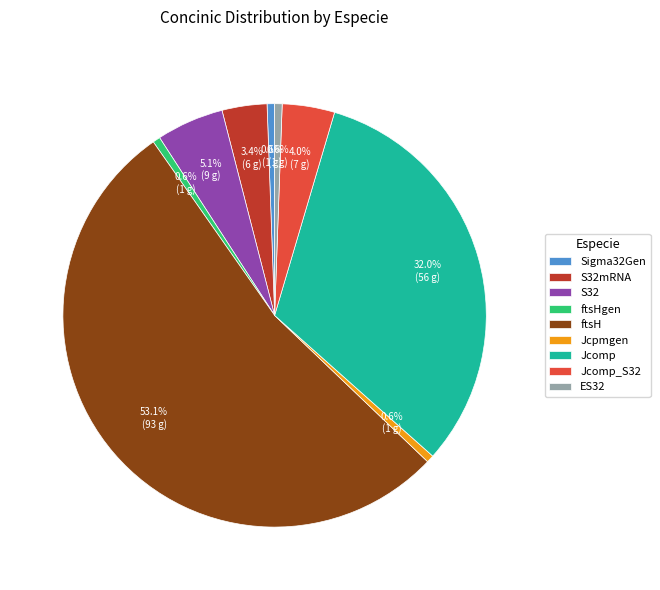

What percentage is the ftsH slice, to the nearest percent?

53%